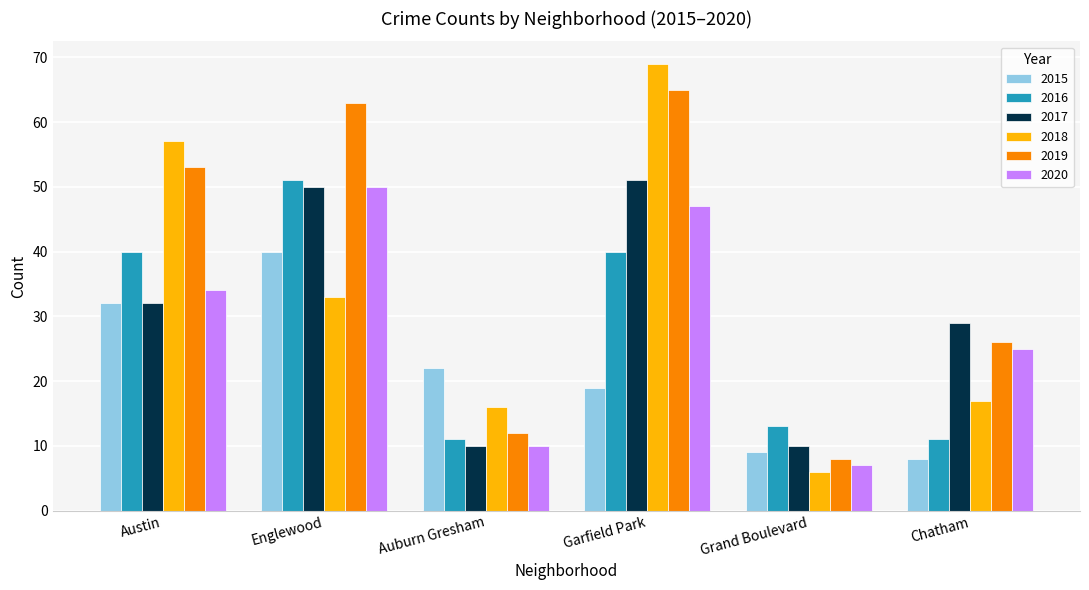

Reading left to right, transcribe all the data shown in this chart.

2015: Austin=32	Englewood=40	Auburn Gresham=22	Garfield Park=19	Grand Boulevard=9	Chatham=8
2016: Austin=40	Englewood=51	Auburn Gresham=11	Garfield Park=40	Grand Boulevard=13	Chatham=11
2017: Austin=32	Englewood=50	Auburn Gresham=10	Garfield Park=51	Grand Boulevard=10	Chatham=29
2018: Austin=57	Englewood=33	Auburn Gresham=16	Garfield Park=69	Grand Boulevard=6	Chatham=17
2019: Austin=53	Englewood=63	Auburn Gresham=12	Garfield Park=65	Grand Boulevard=8	Chatham=26
2020: Austin=34	Englewood=50	Auburn Gresham=10	Garfield Park=47	Grand Boulevard=7	Chatham=25